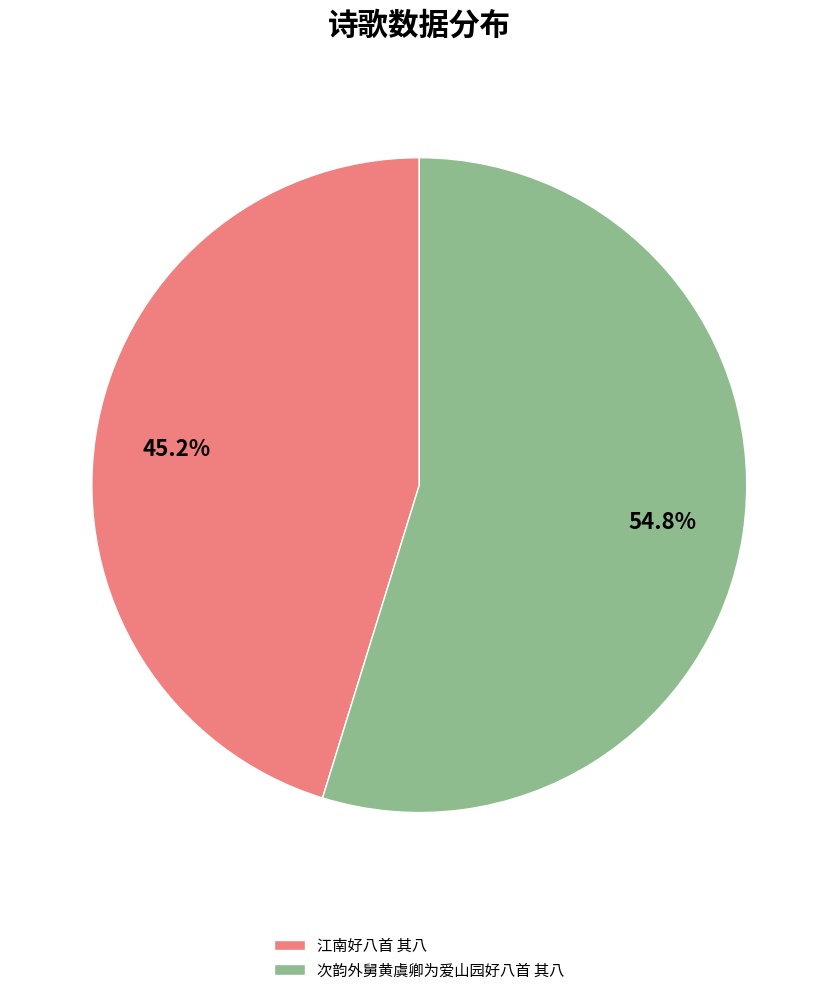

Does 次韵外舅黄虞卿为爱山园好八首 其八 represent more than half of the total?

Yes